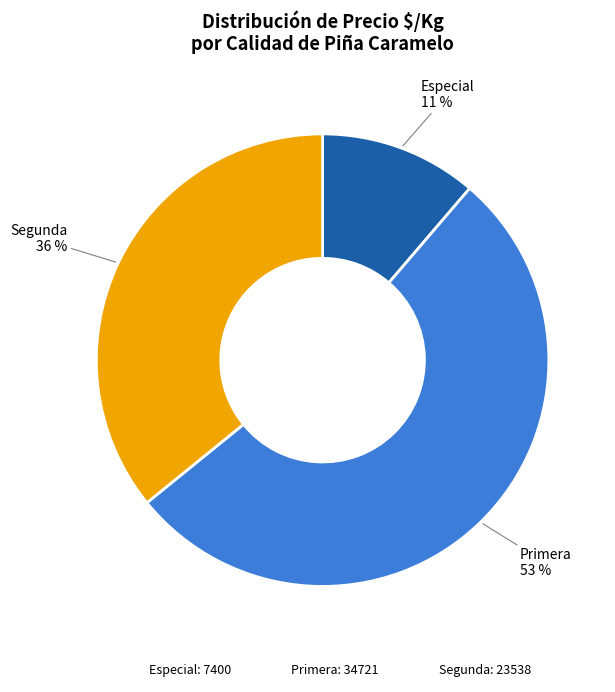

Does any single category account for the majority?

Yes